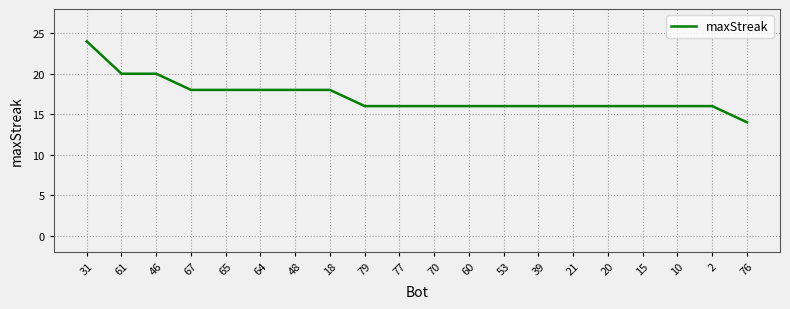

What is the ratio of the value at 2 to the value at 70?

1.0